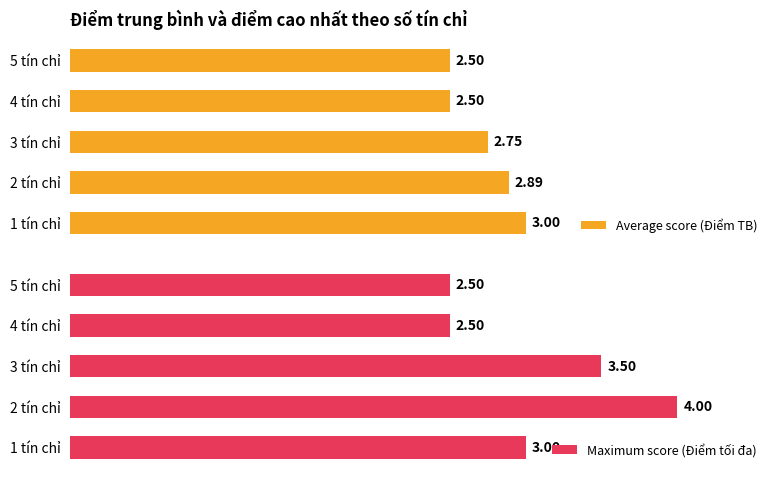

How many data points does each series have?

5